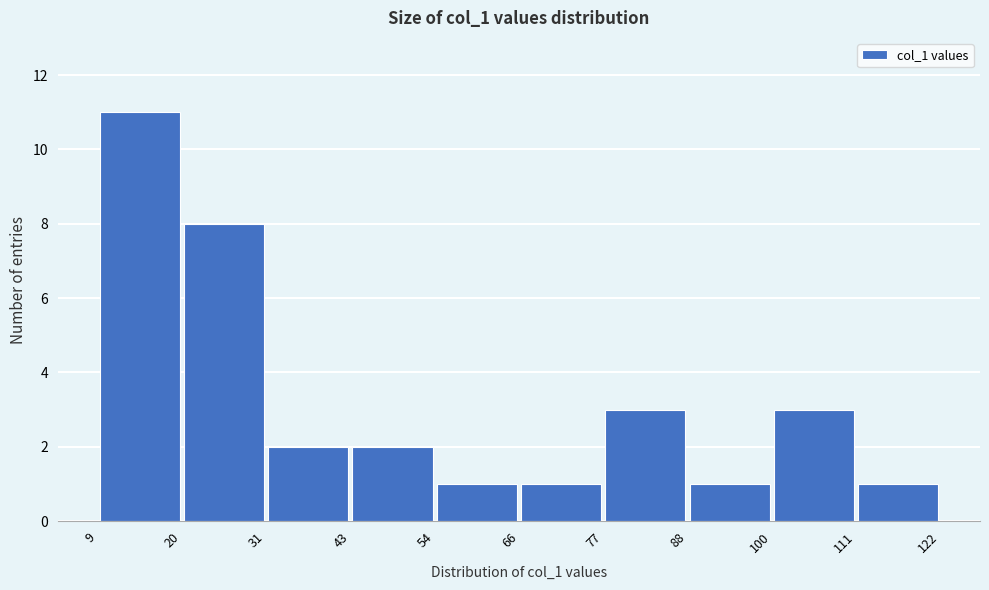

Reading left to right, list every bar in this chart as the range it spans on the x-axis followed by its height. The values are not printed on the chart, so give them approximately, as read against the axis.

9 to 20: 11
20 to 31: 8
31 to 43: 2
43 to 54: 2
54 to 66: 1
66 to 77: 1
77 to 88: 3
88 to 100: 1
100 to 111: 3
111 to 122: 1